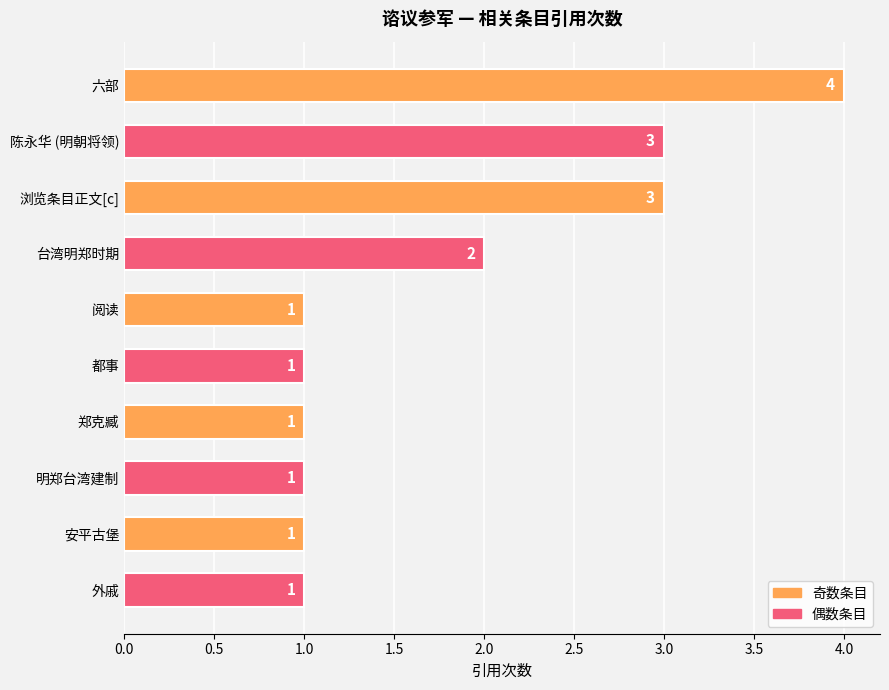

What is the maximum value shown in the chart?

4